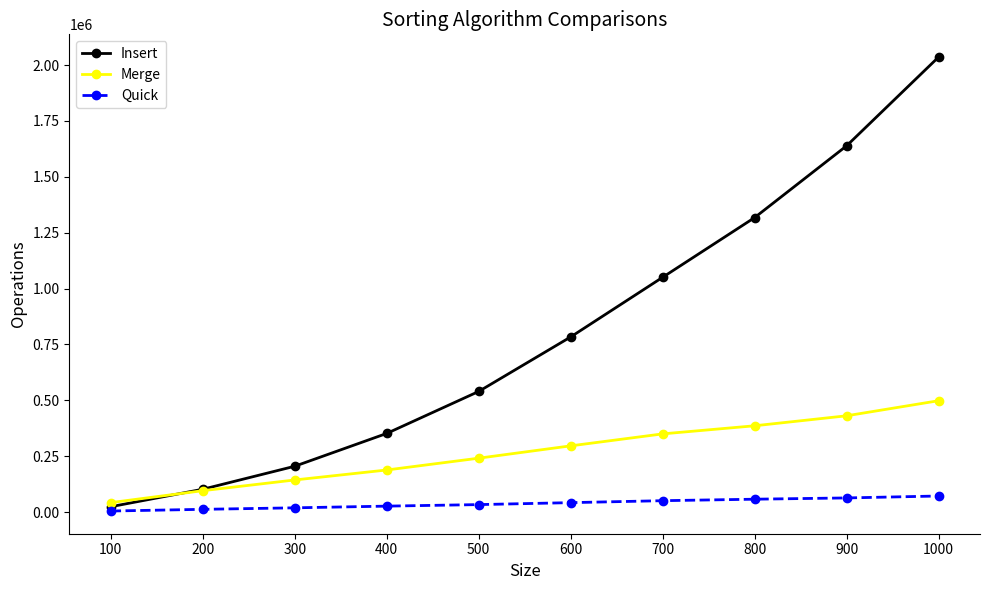

List the series in order of their peak value, lowest first.

Quick, Merge, Insert